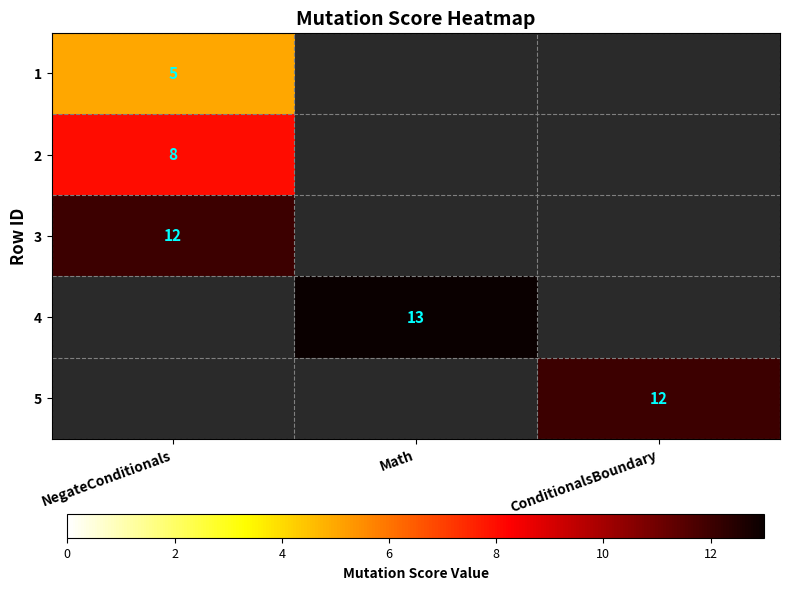

At how many categories does at least one series exceed 10?

3